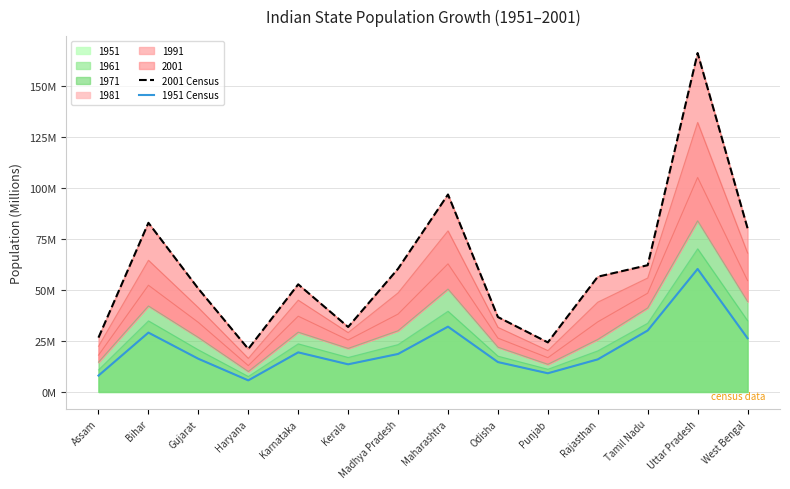

The 1951 Census series shows 6.8 at Madhya Pradesh. True or false?

False